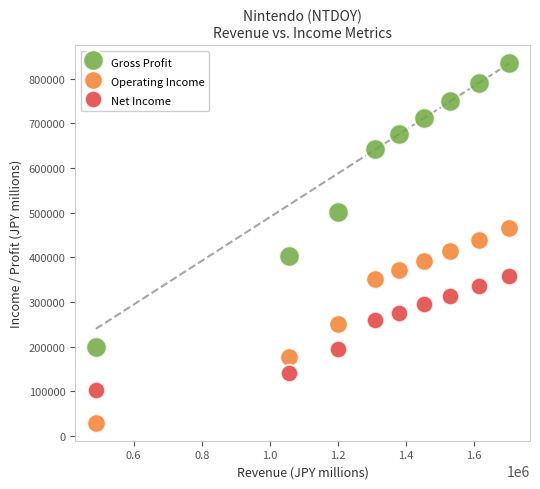

What are all the series names shown in the legend?

Gross Profit, Operating Income, Net Income